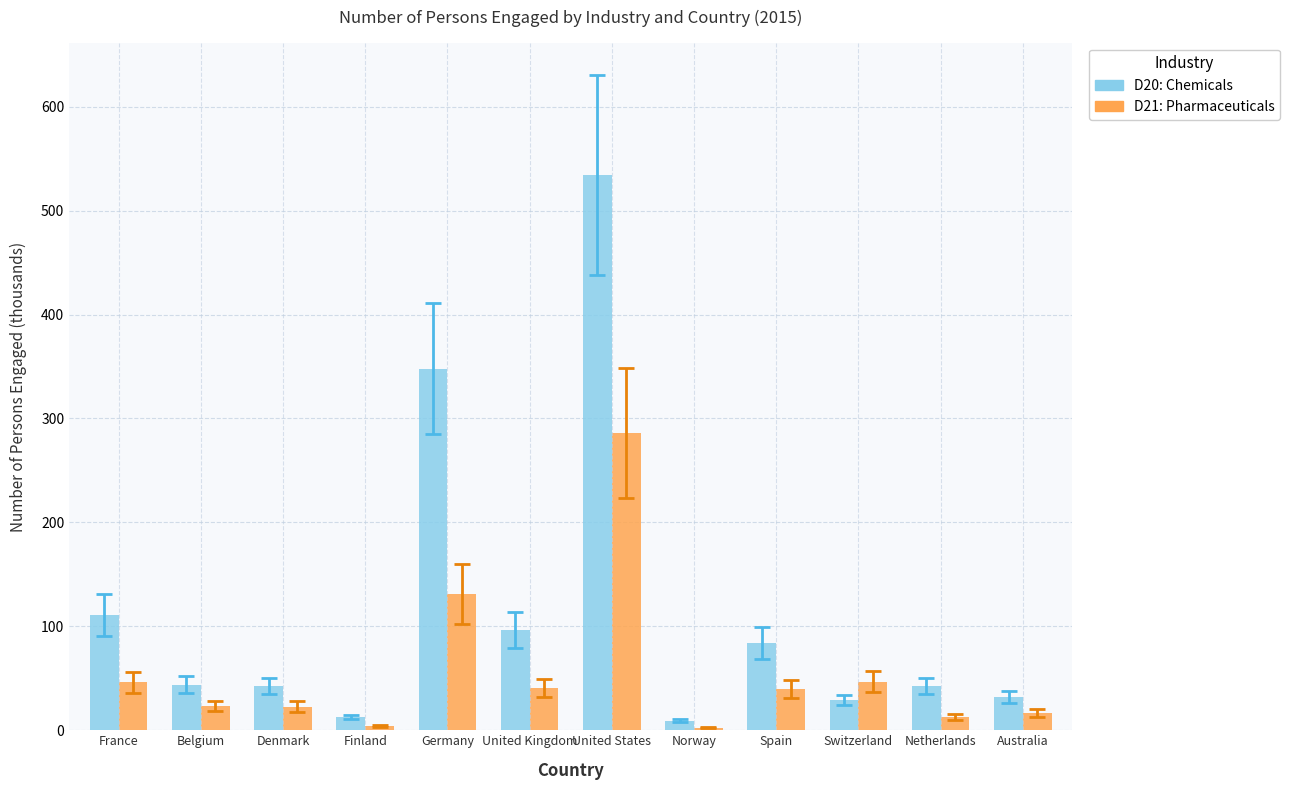

What is the difference between the D20: Chemicals values at Spain and Finland?

71.0